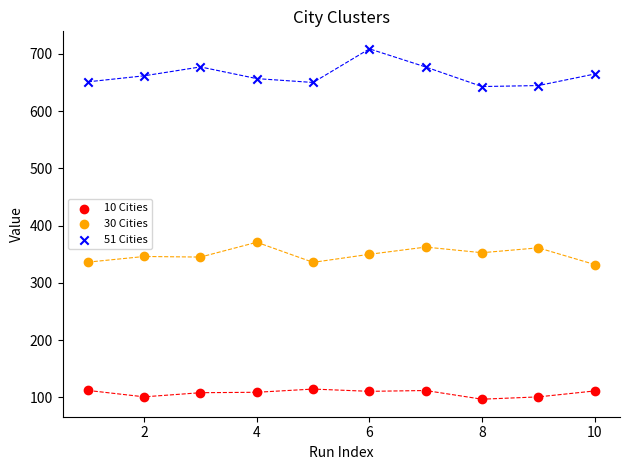

Which series contains the highest Y value?

51 Cities